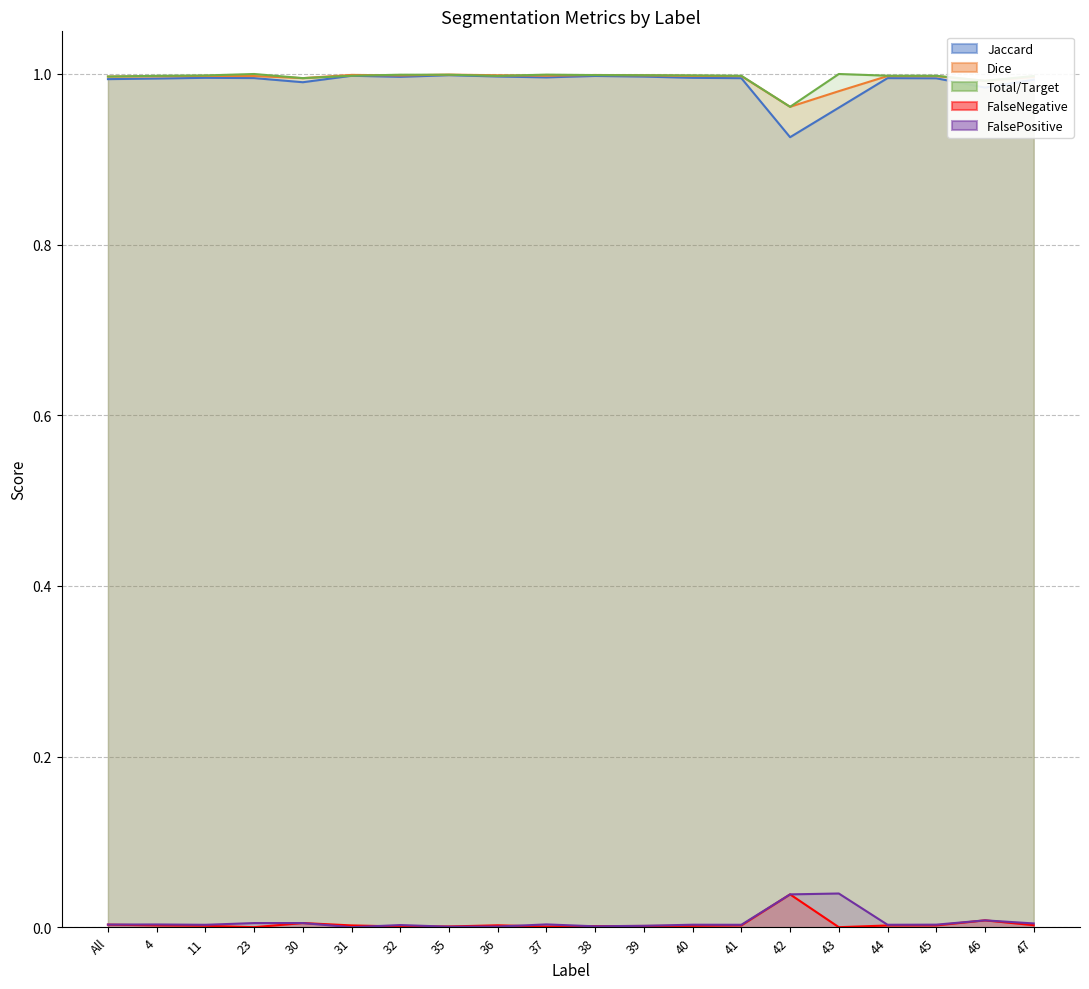

How many lines are shown in the chart?

5